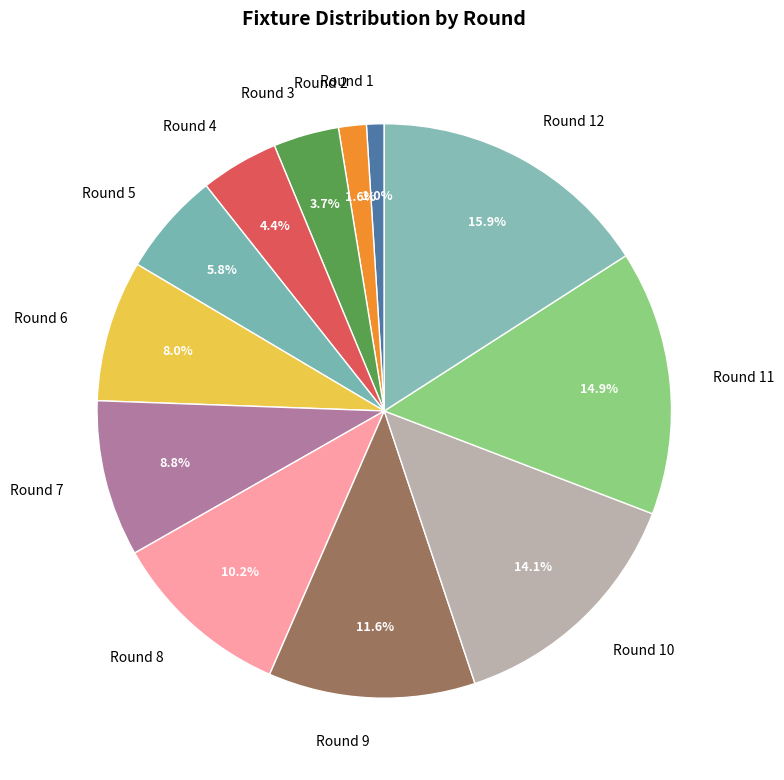

Is the sum of Round 6 and Round 8 greater than half?

No